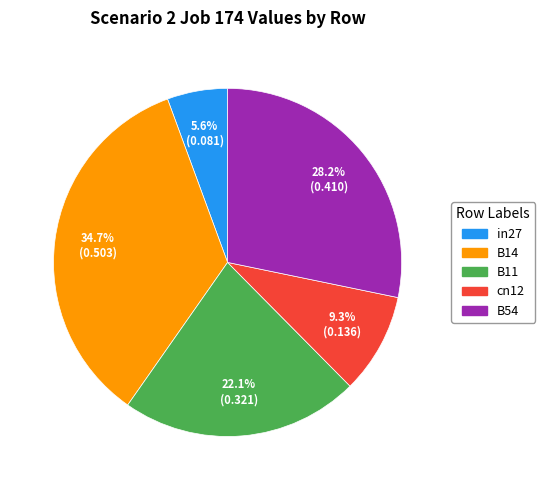

How many segments does this pie chart have?

5